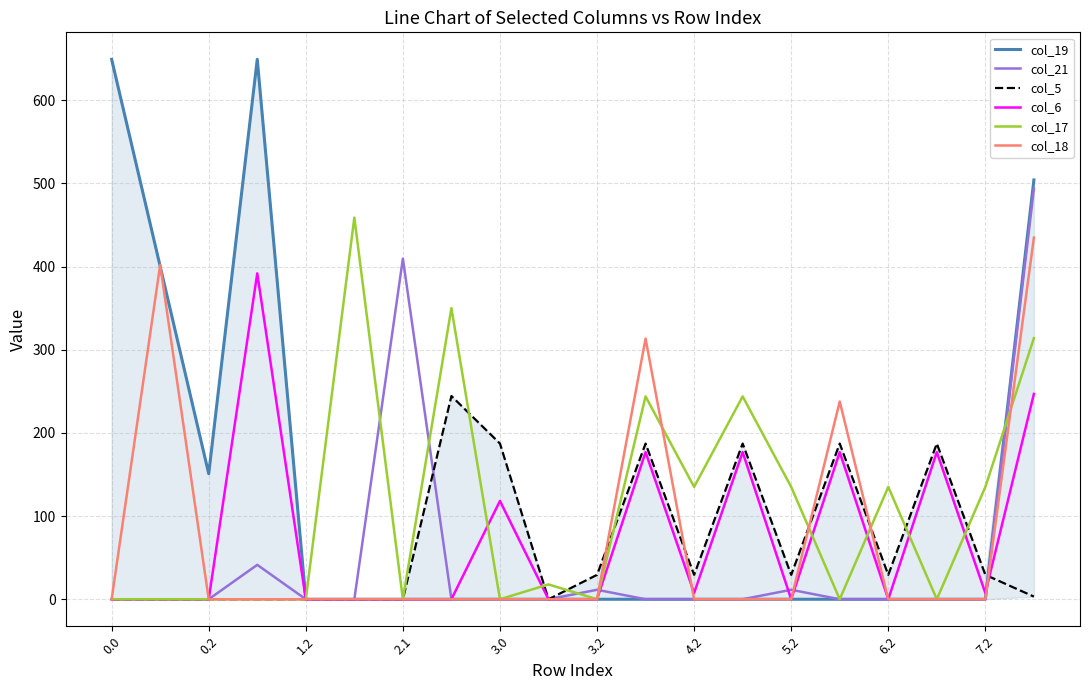

At how many categories does at least one series exceed 95?

17